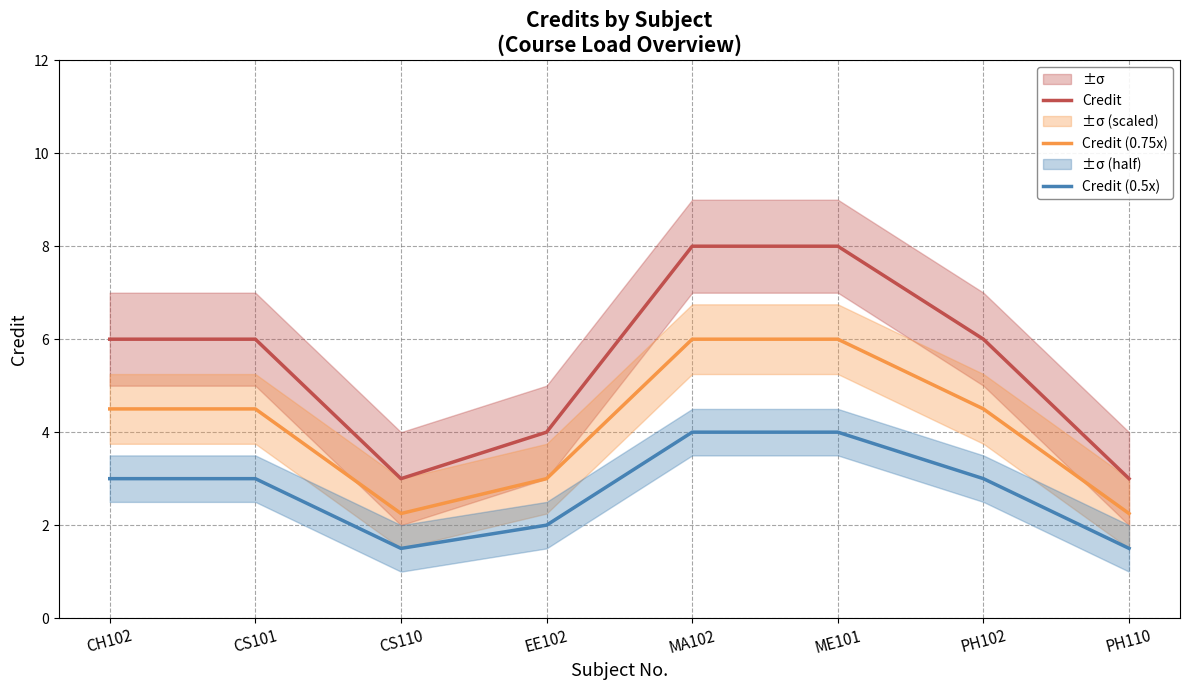

Does the chart have visible grid lines?

Yes